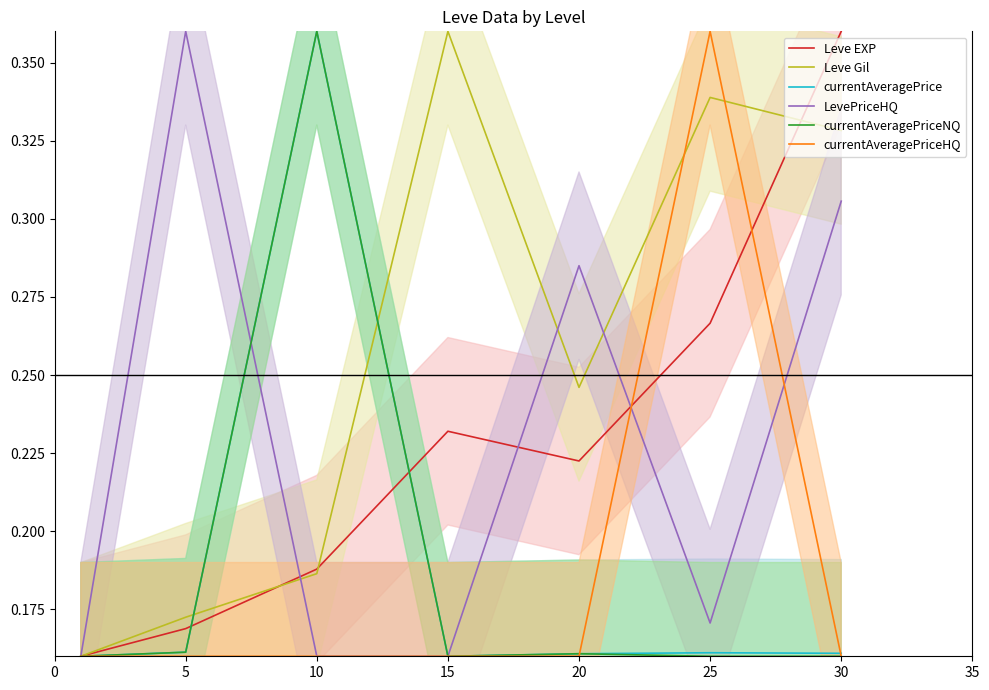

At which category does Leve Gil reach its first local valley?

20